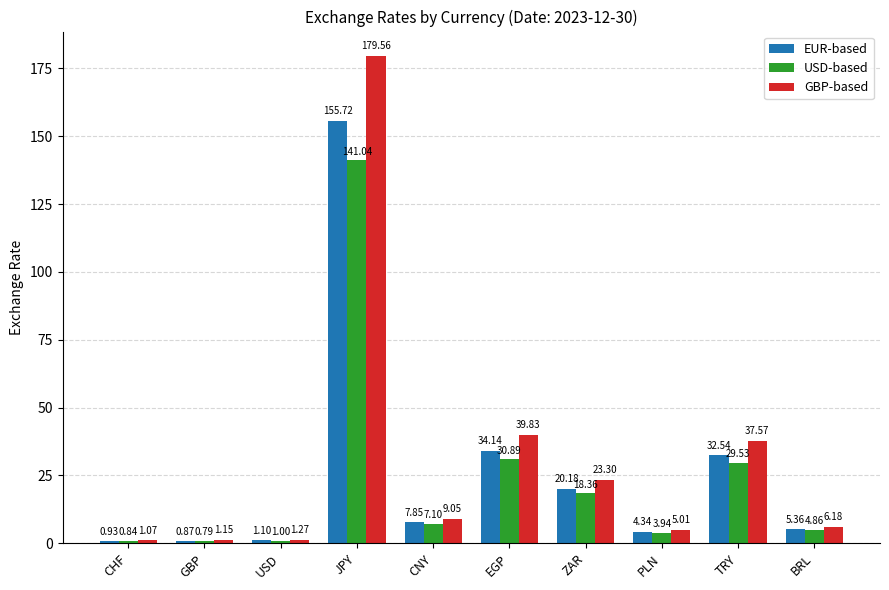

Which category has the highest value across all series?

JPY